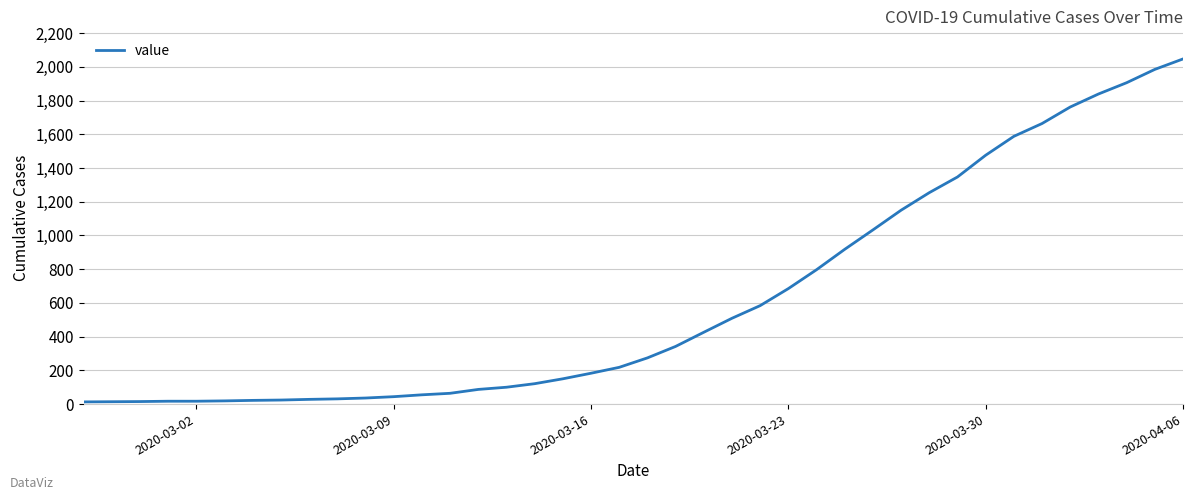

What is the greatest value displayed?

2047